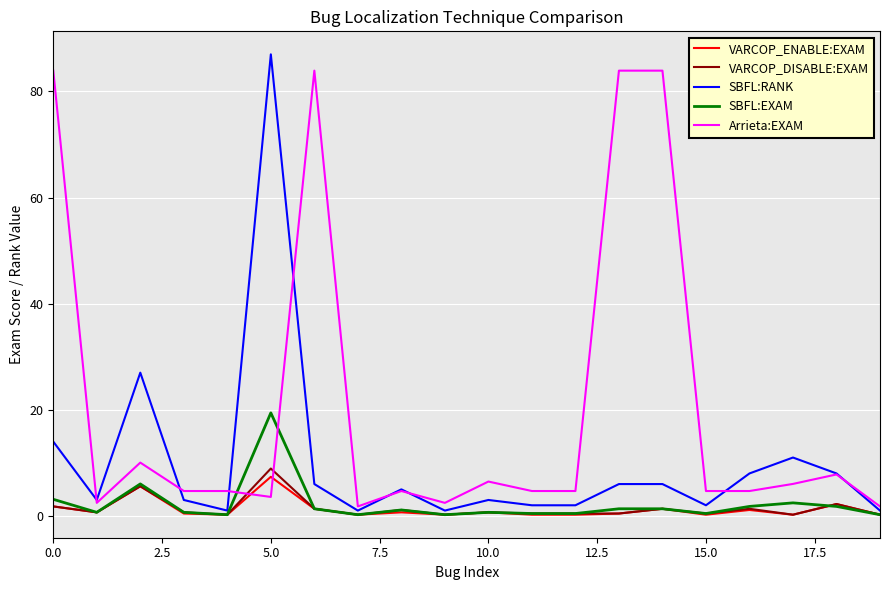

What is the maximum value shown in the chart?

87.0